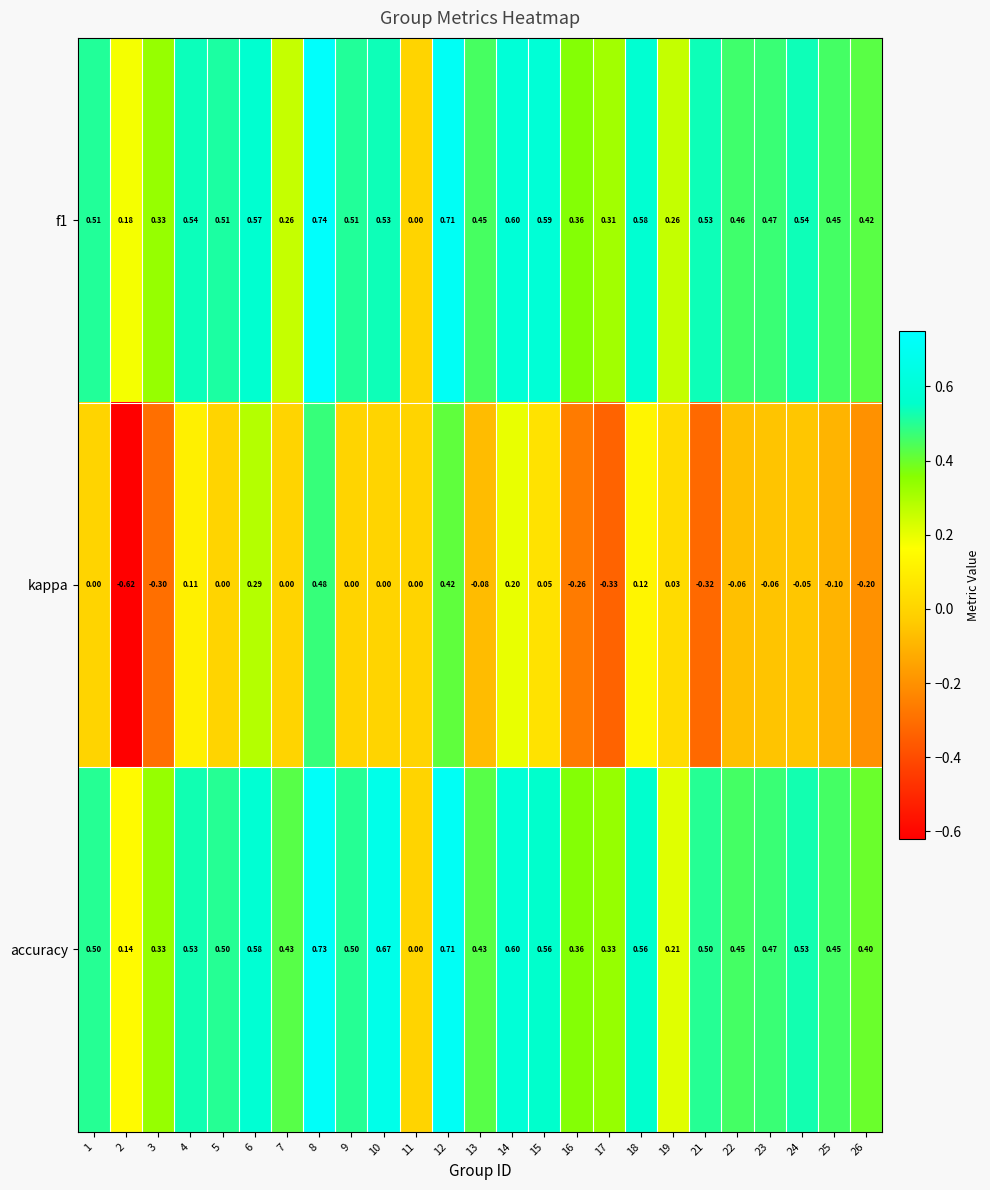

Which series has the widest spread of values?

kappa